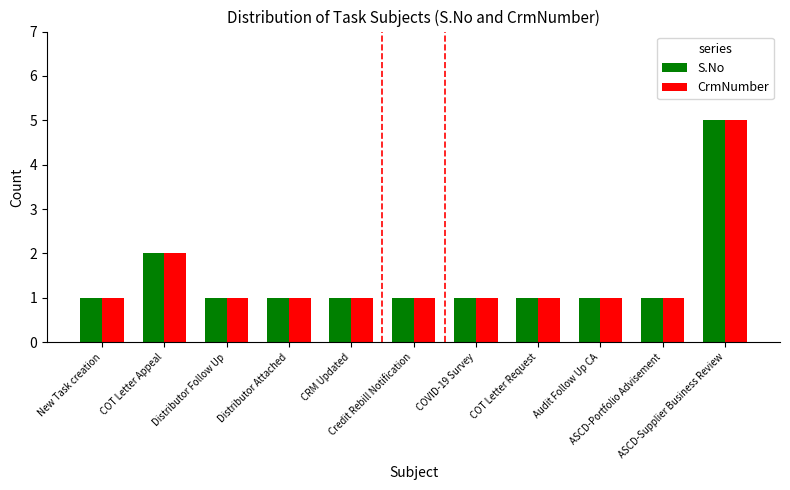

What is the sum of all S.No values?

16